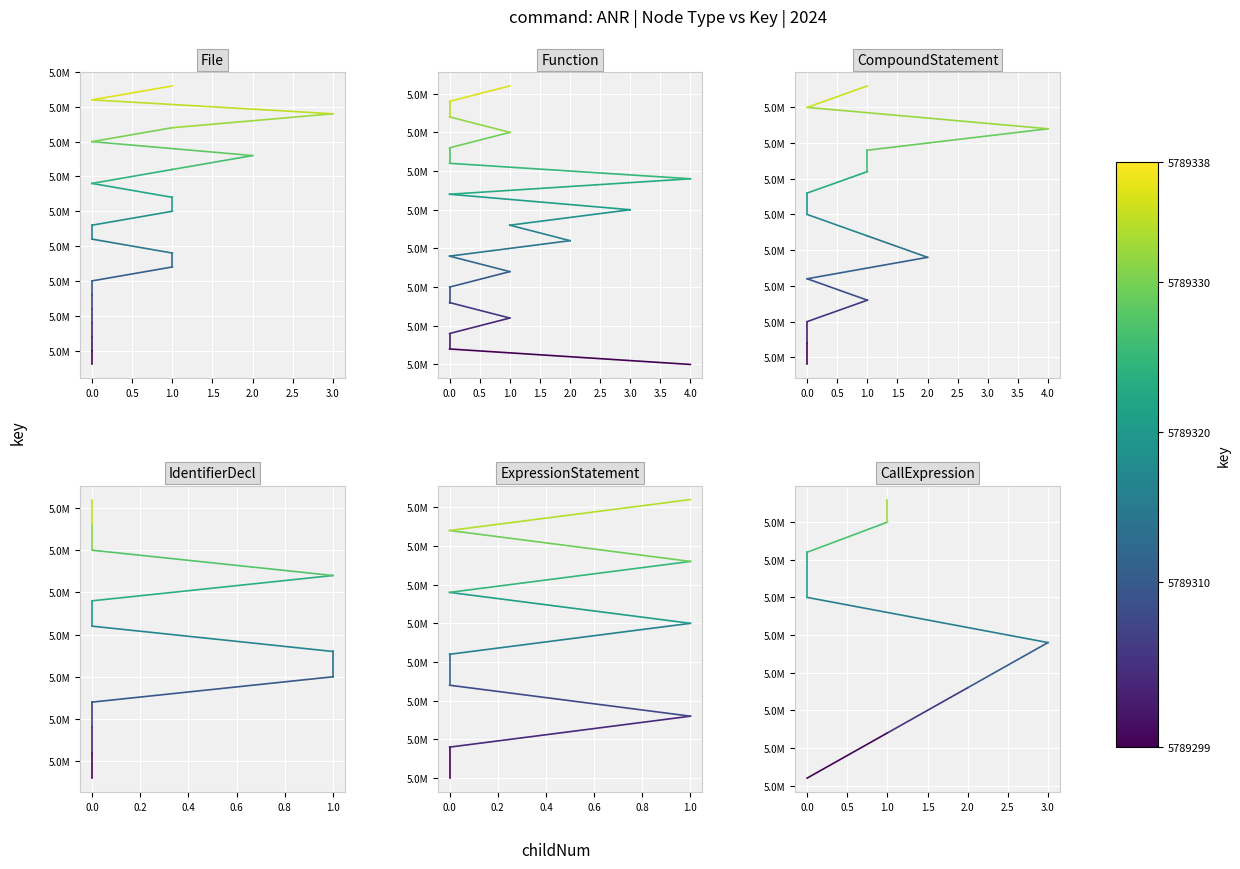

Is the value of ExpressionStatement at 0.0 greater than the value of Function at 0.0?

No